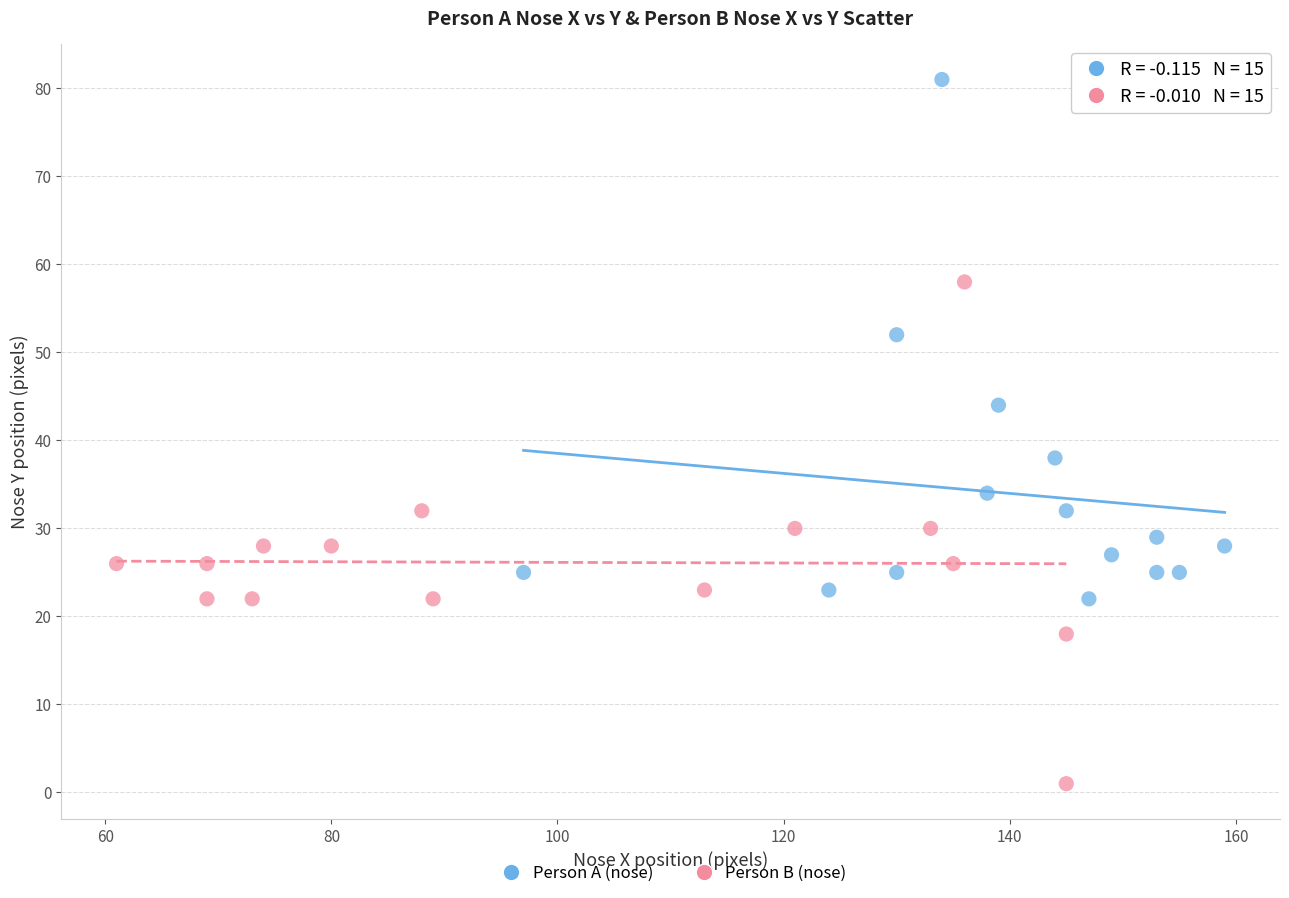

Which series contains the lowest Y value?

Person B (nose)